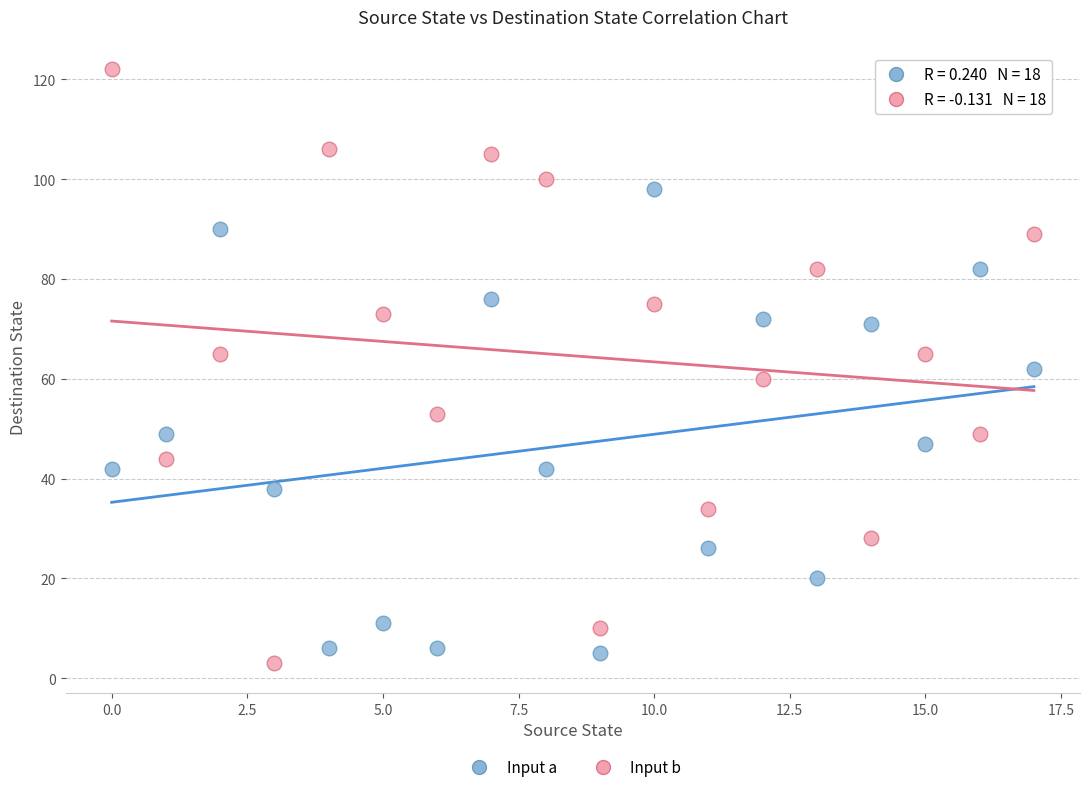

Which series contains the highest Y value?

Input b